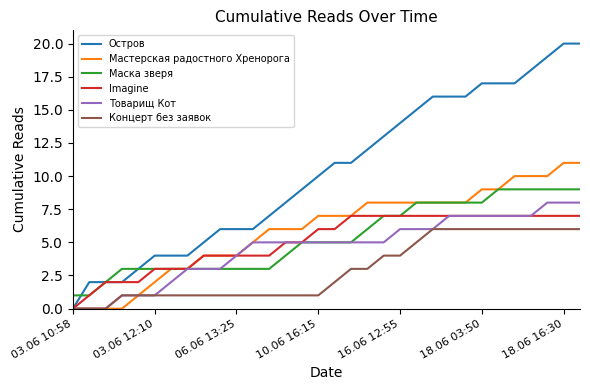

What is the sum of all Концерт без заявок values?

94